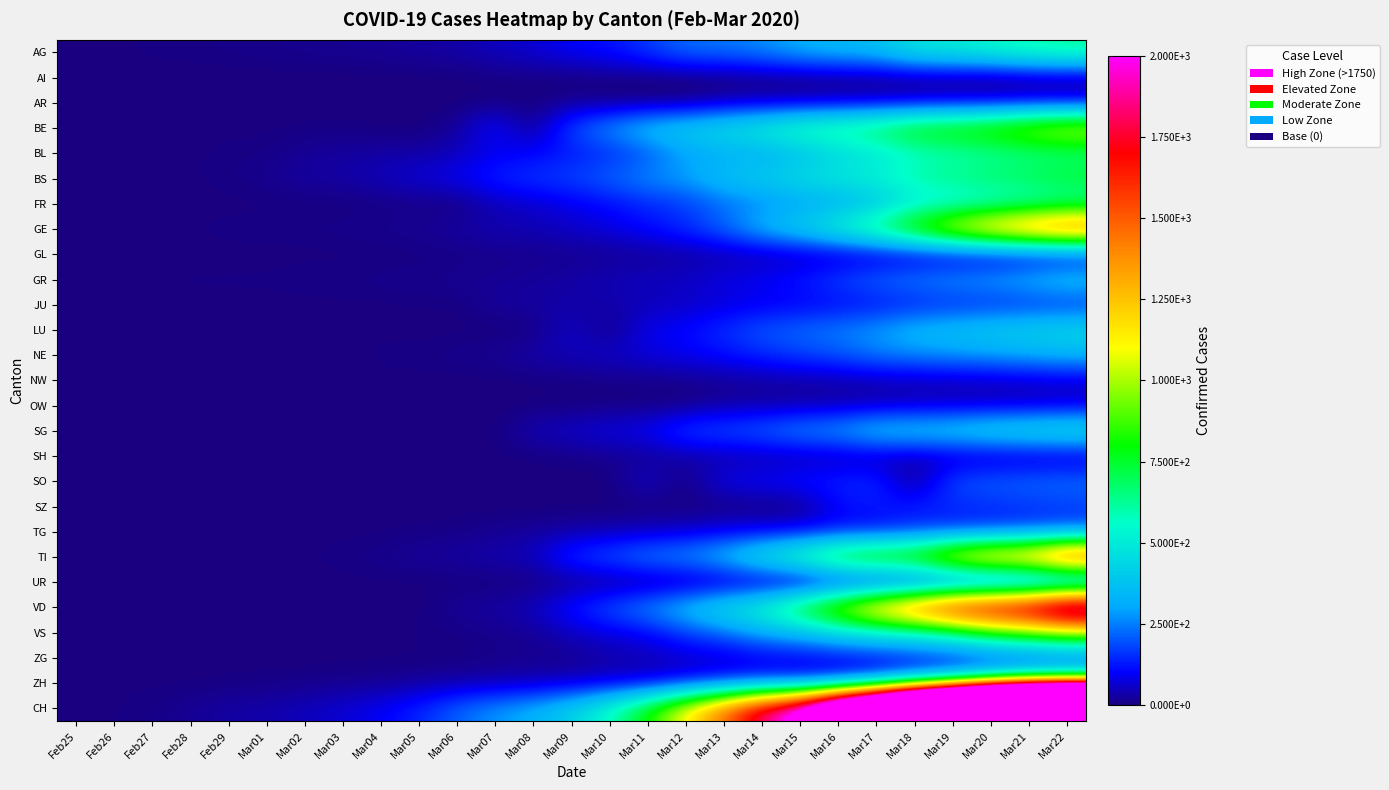

Rank the series by their maximum value, from lowest to highest.

AI, SH, OW, GL, UR, NW, AR, ZG, JU, SZ, TG, SO, NE, GR, LU, SG, FR, AG, BL, ZH, BS, VS, BE, GE, TI, VD, CH